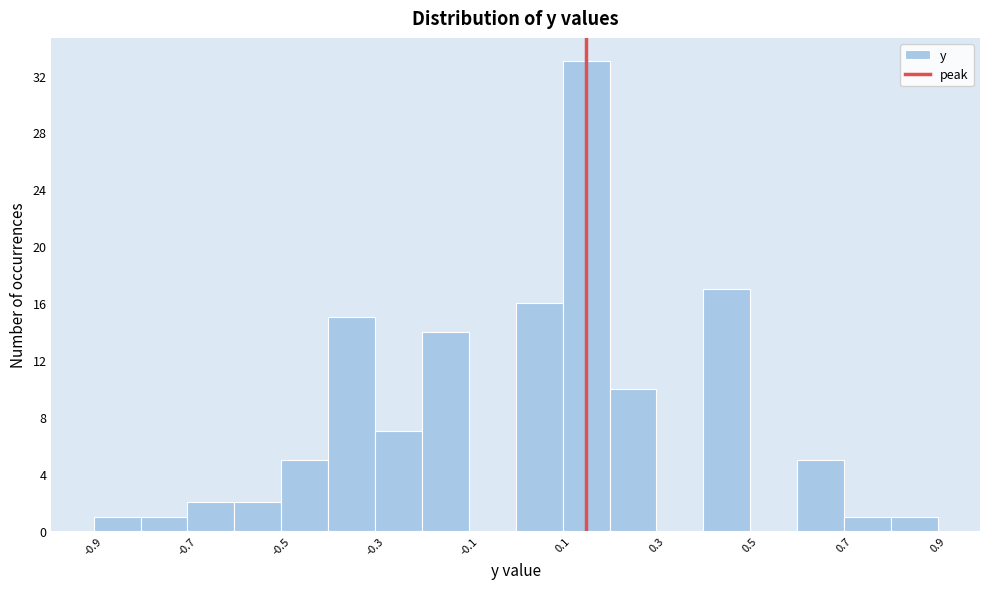

How tall is the bar that spans 0.8 to 0.9 on the x-axis? The values are not printed on the chart, so give them approximately, as read against the axis.

1